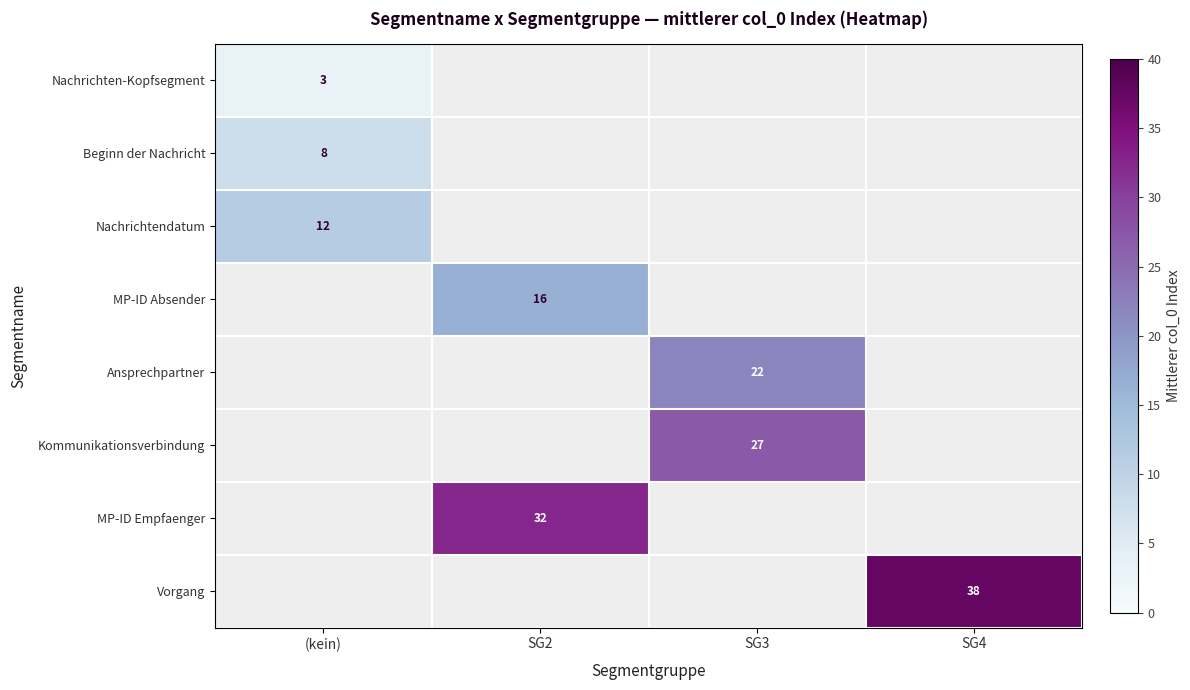

Is it true that Beginn der Nachricht equals 8 at (kein)?

True